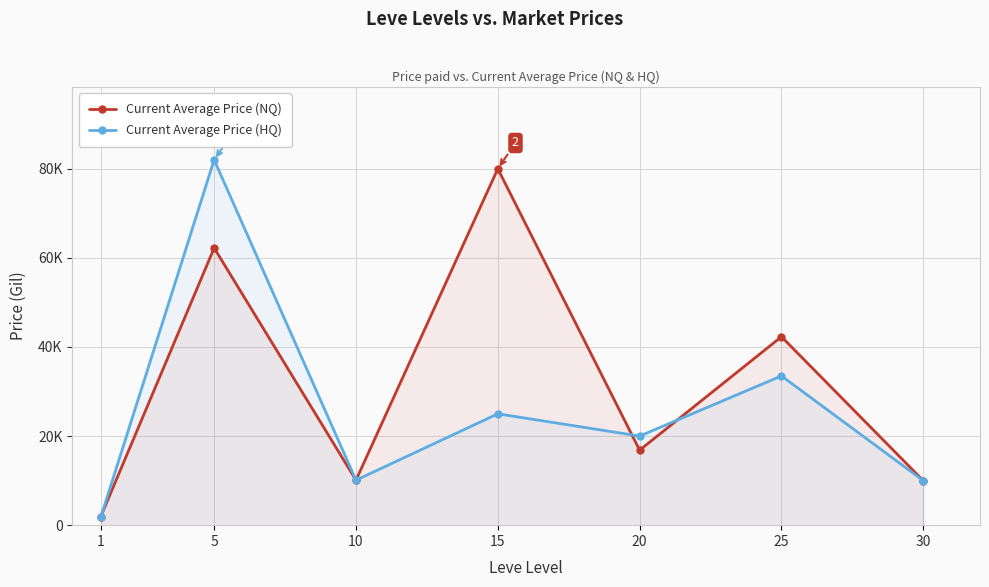

Between 10 and 1, which is larger?

10